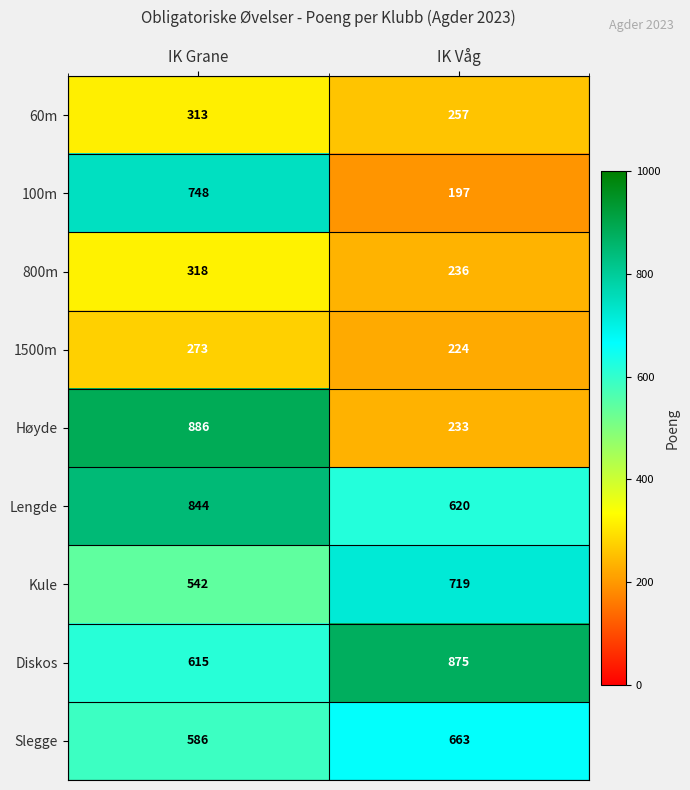

At how many categories does at least one series exceed 691?

2